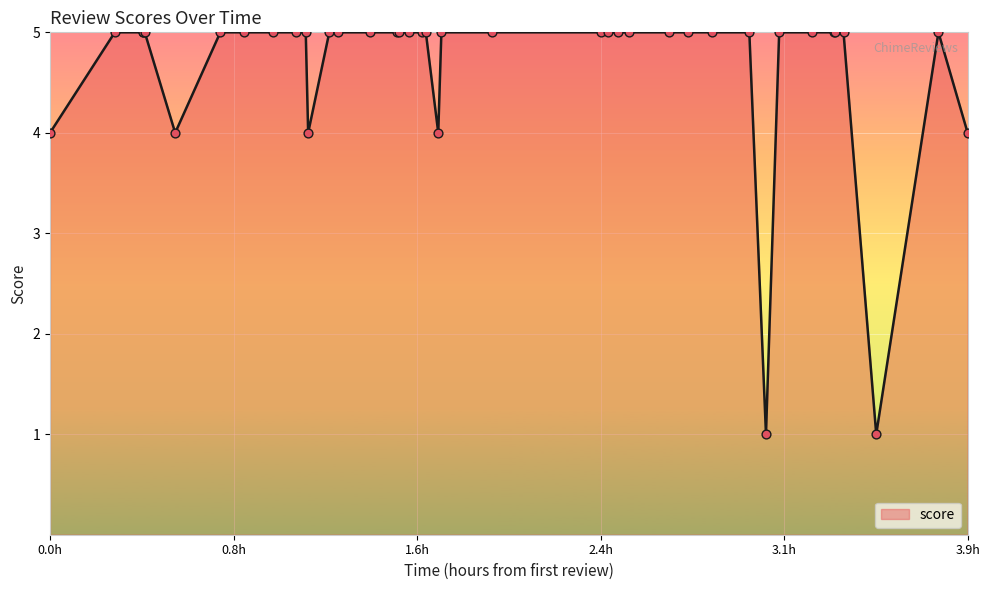

What is the difference between the maximum and minimum values?

4